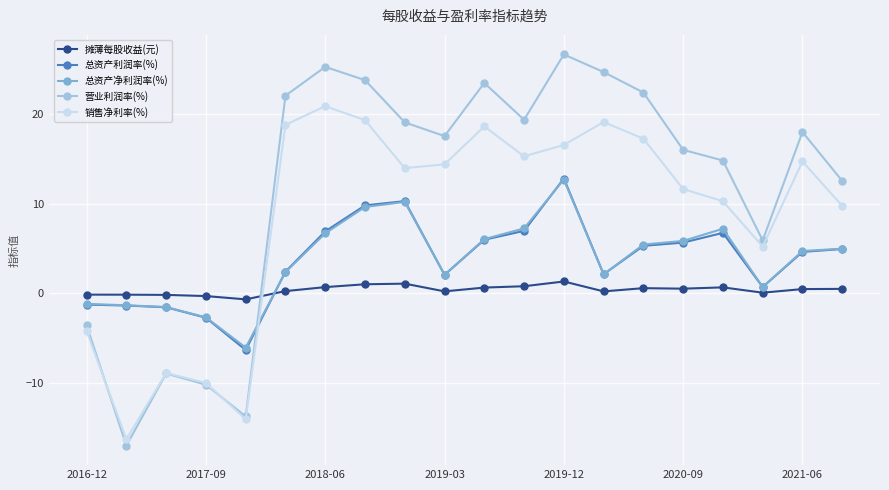

How many lines are shown in the chart?

5